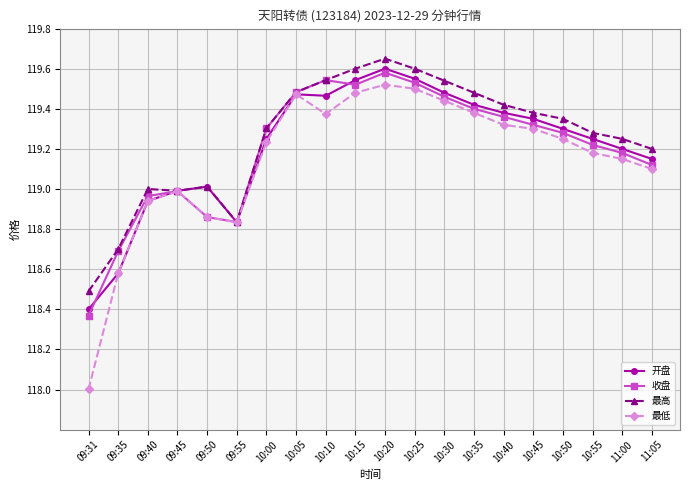

What are all the series names shown in the legend?

开盘, 收盘, 最高, 最低